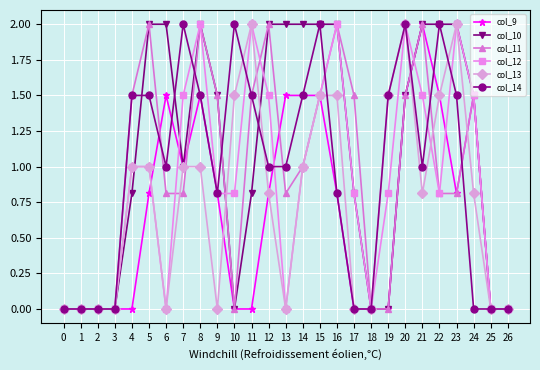

True or false: col_14 has more than 2 points higher than both neighbors.

True